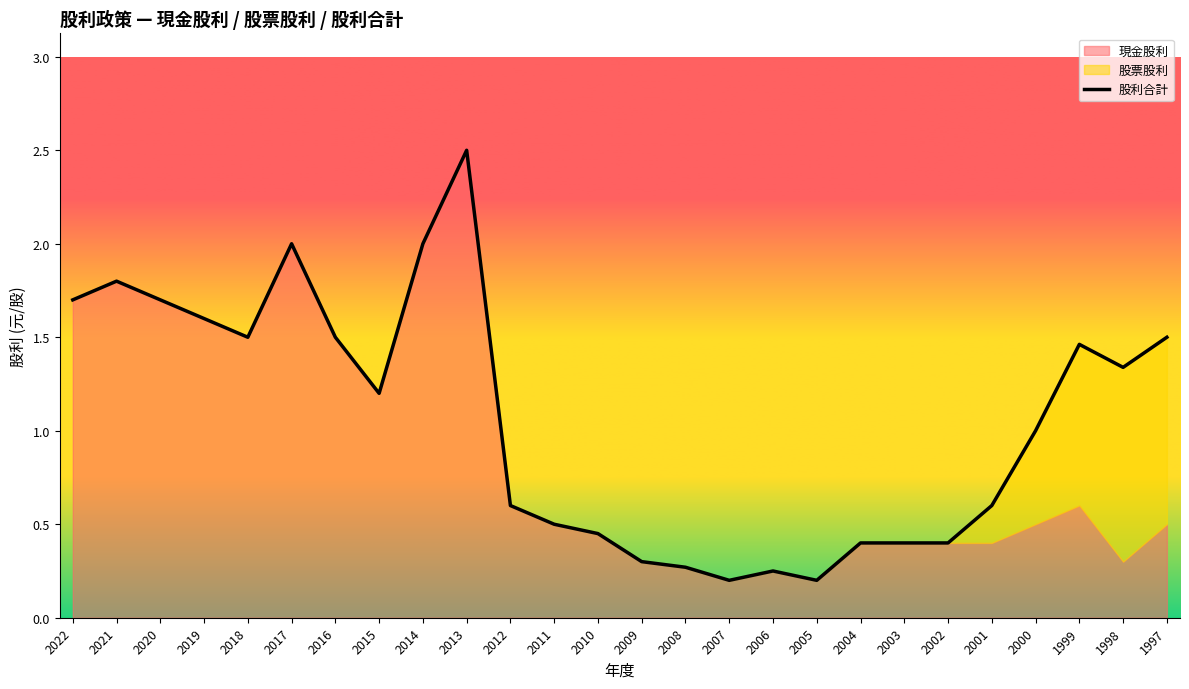

At which category does 現金股利 reach its first local valley?

2018